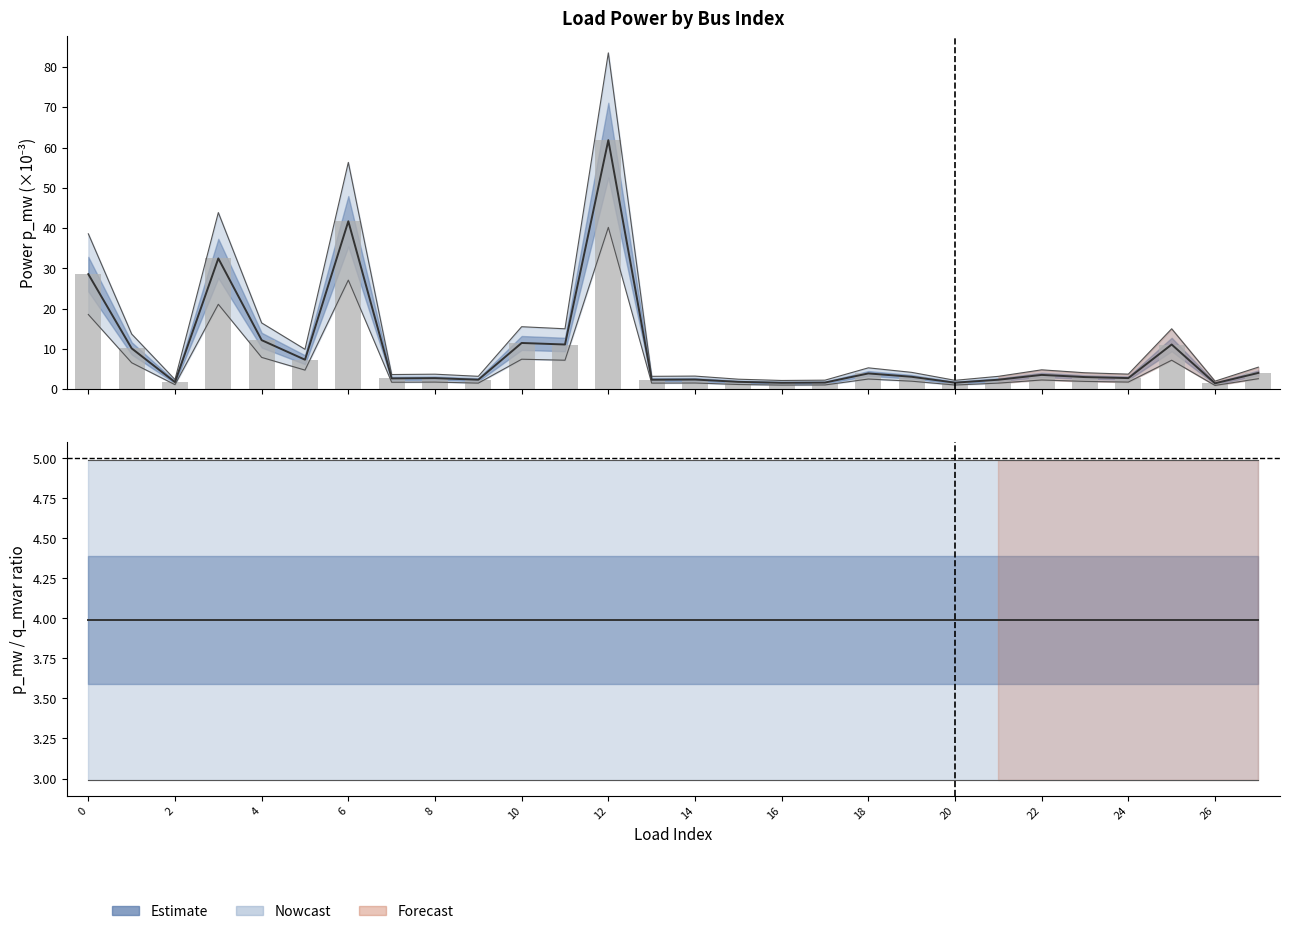

True or false: q_mvar has a value of 4.4 at 25.

False